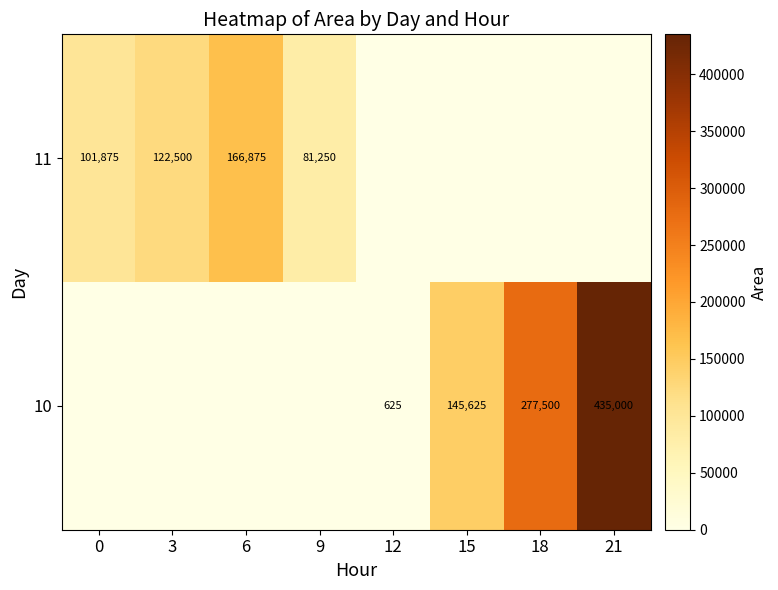

Which category has the highest value across all series?

21